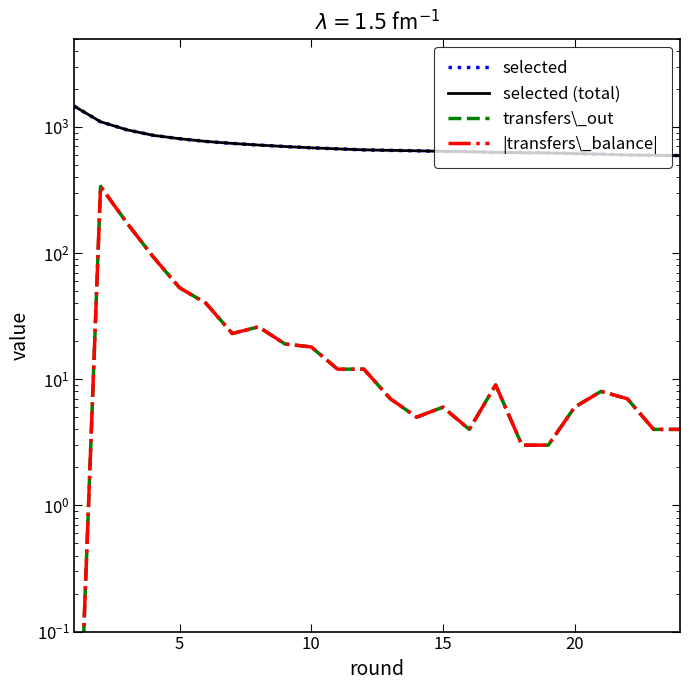

What is the average value of the |transfers\_balance| series?

36.3